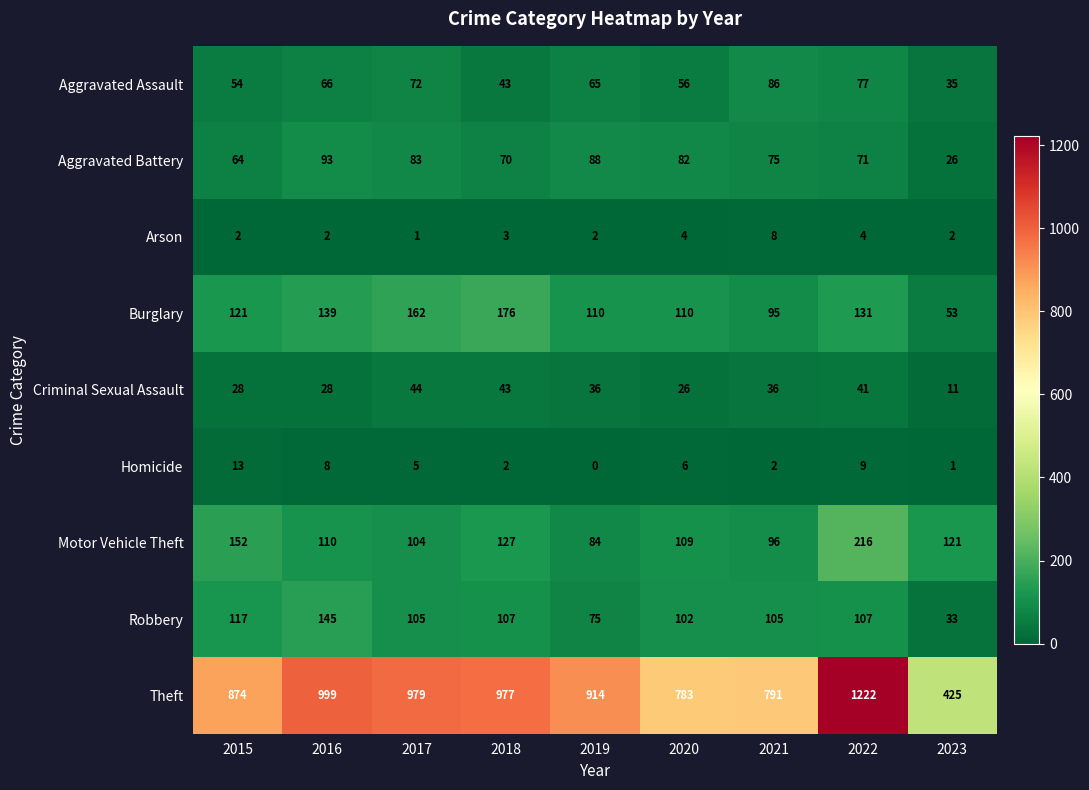

At which category is the sum across all series the highest?

2022